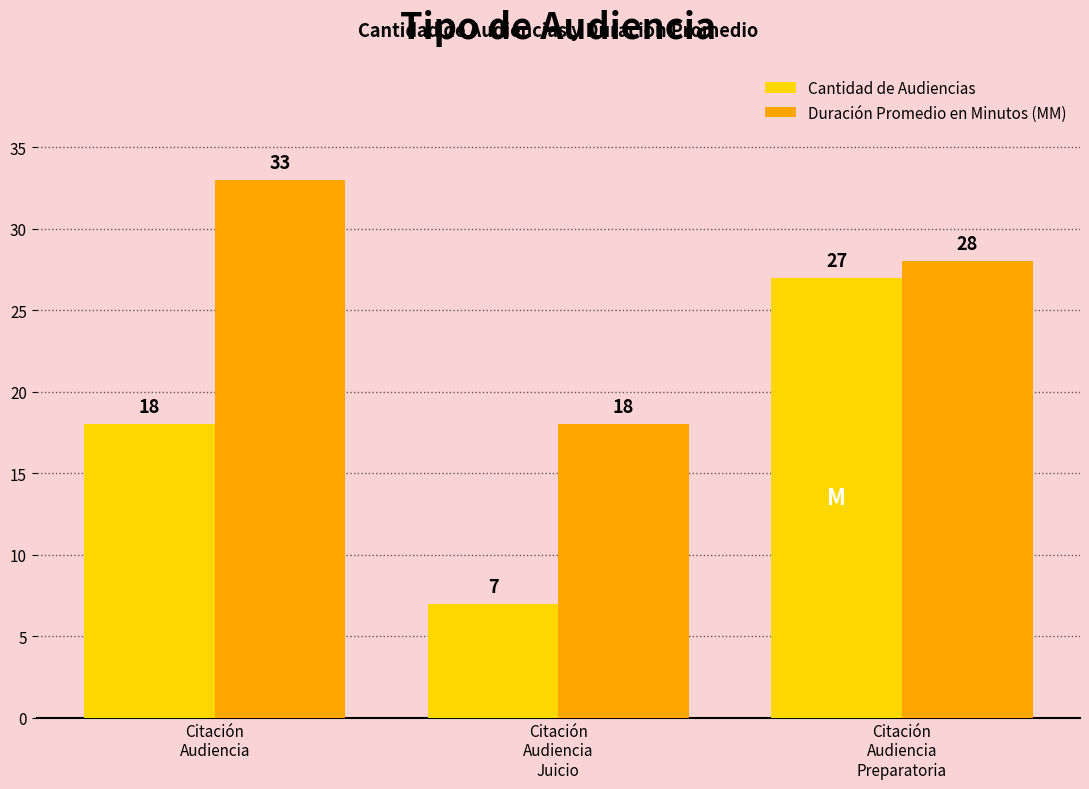

Which category has the highest value in the Duración Promedio en Minutos (MM) series?

Citación
Audiencia